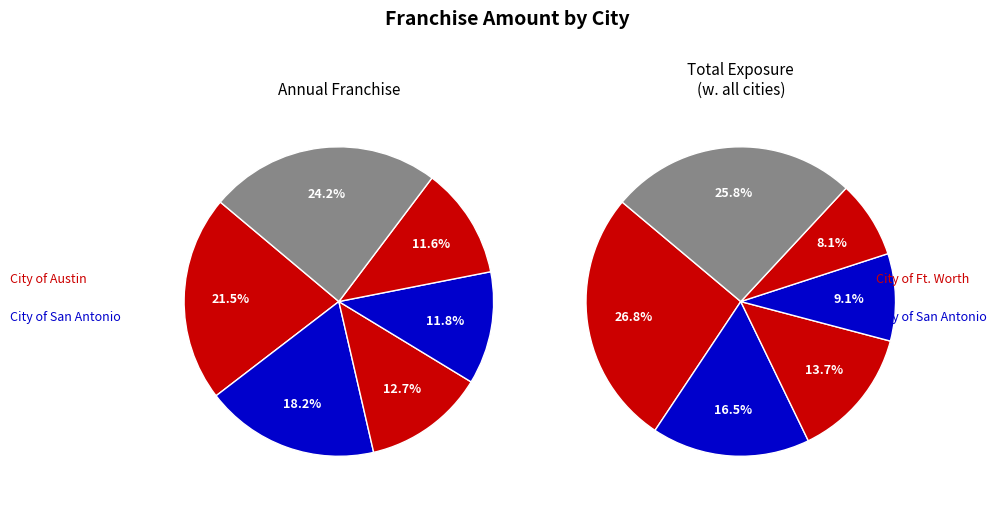

True or false: City of San Antonio accounts for 31% of the total.

False